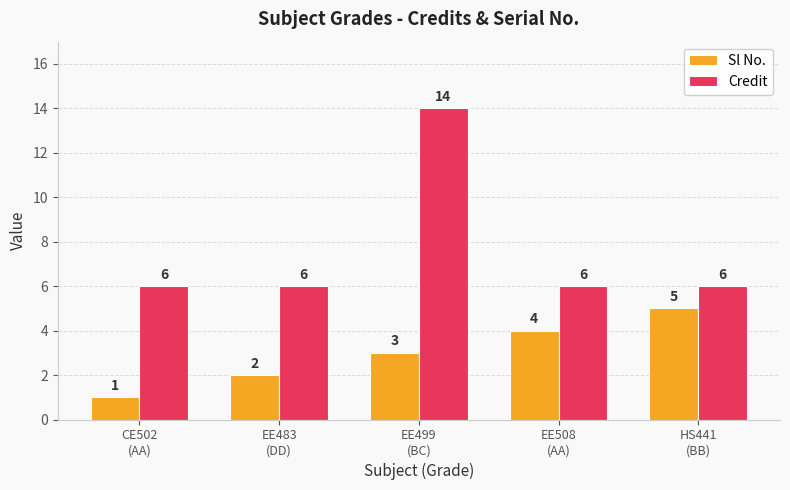

List the series in order of their overall mean, highest first.

Credit, Sl No.